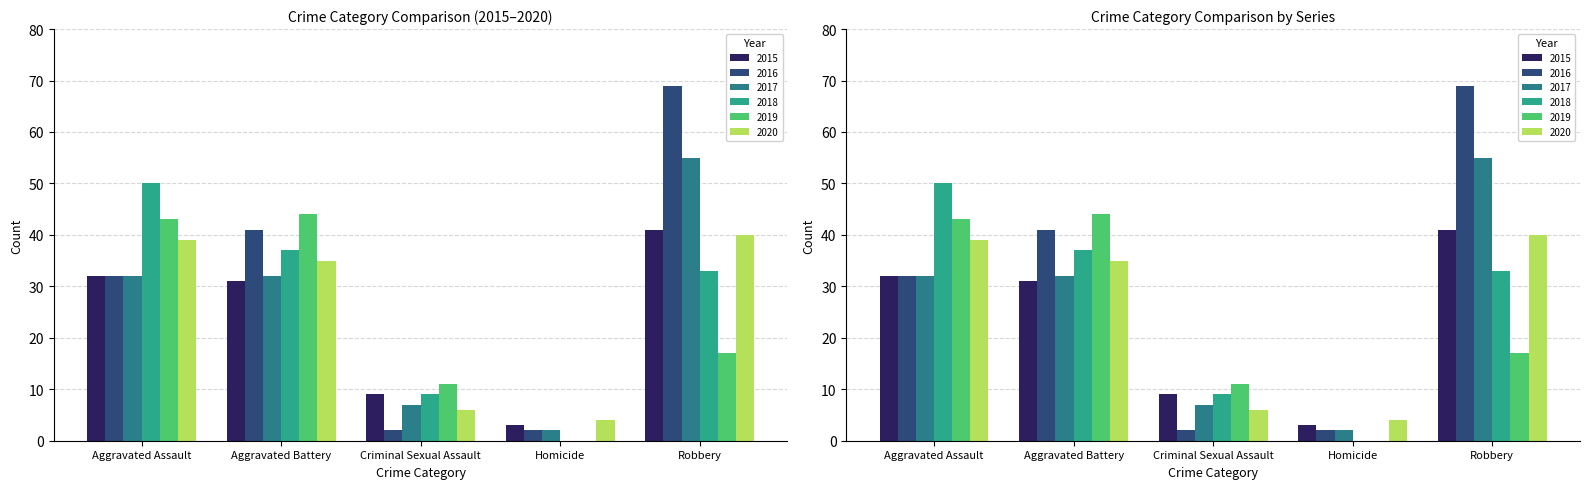

How many values in the 2020 series are below 35?

2